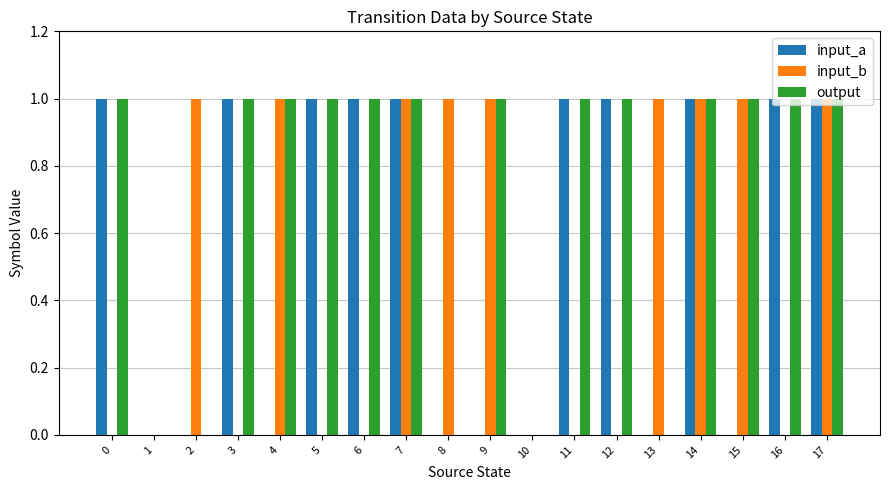

Count the input_b values in the range 0 to 1.

18